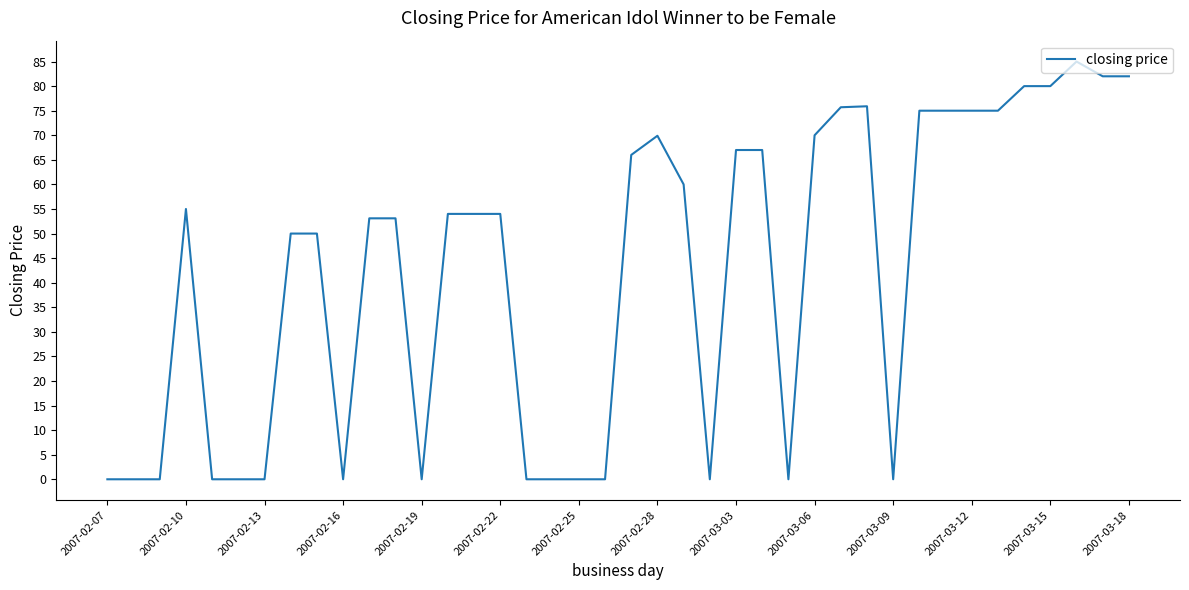

What is the difference between the maximum and minimum values?

85.0